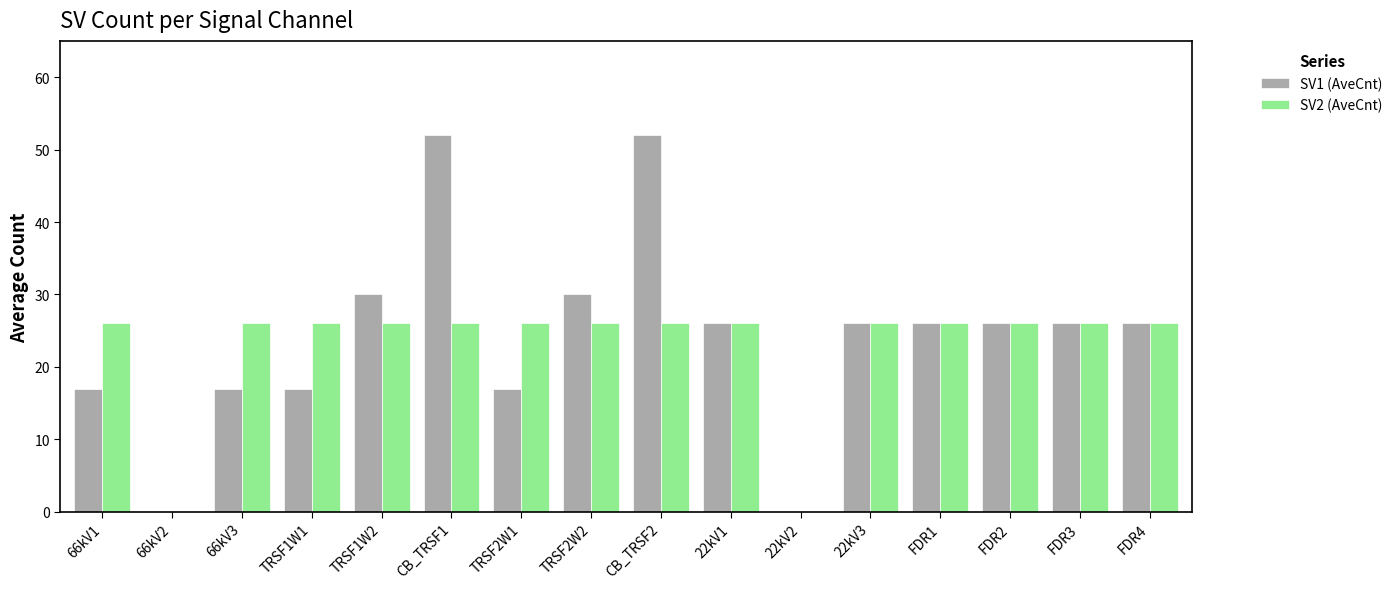

Does the chart contain stacked bars?

No